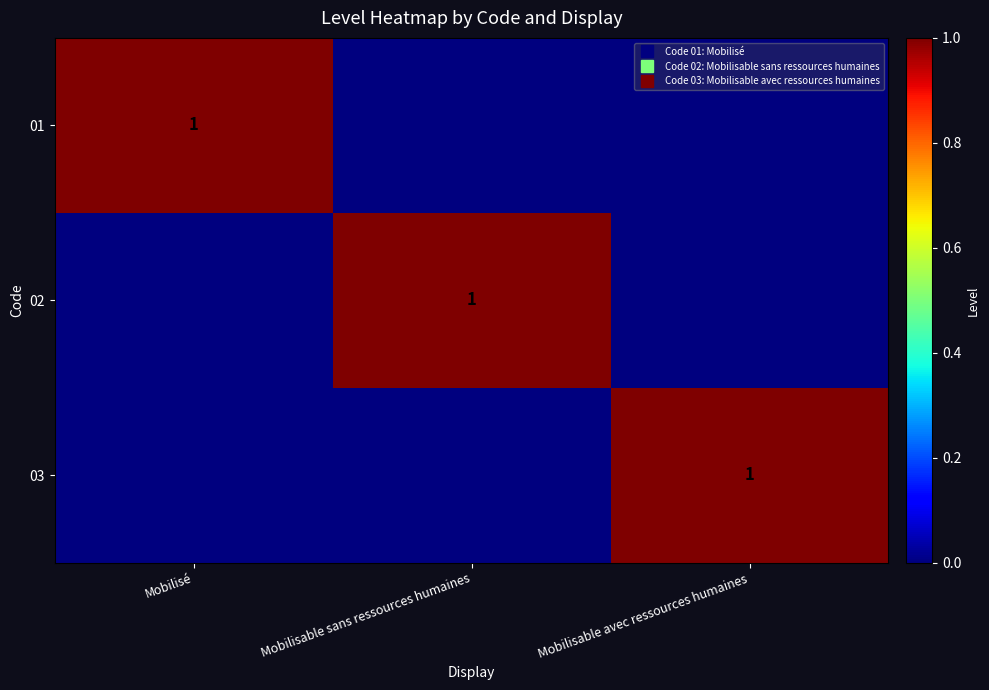

At Mobilisable avec ressources humaines, list the series in order from largest to smallest.

03, 01, 02